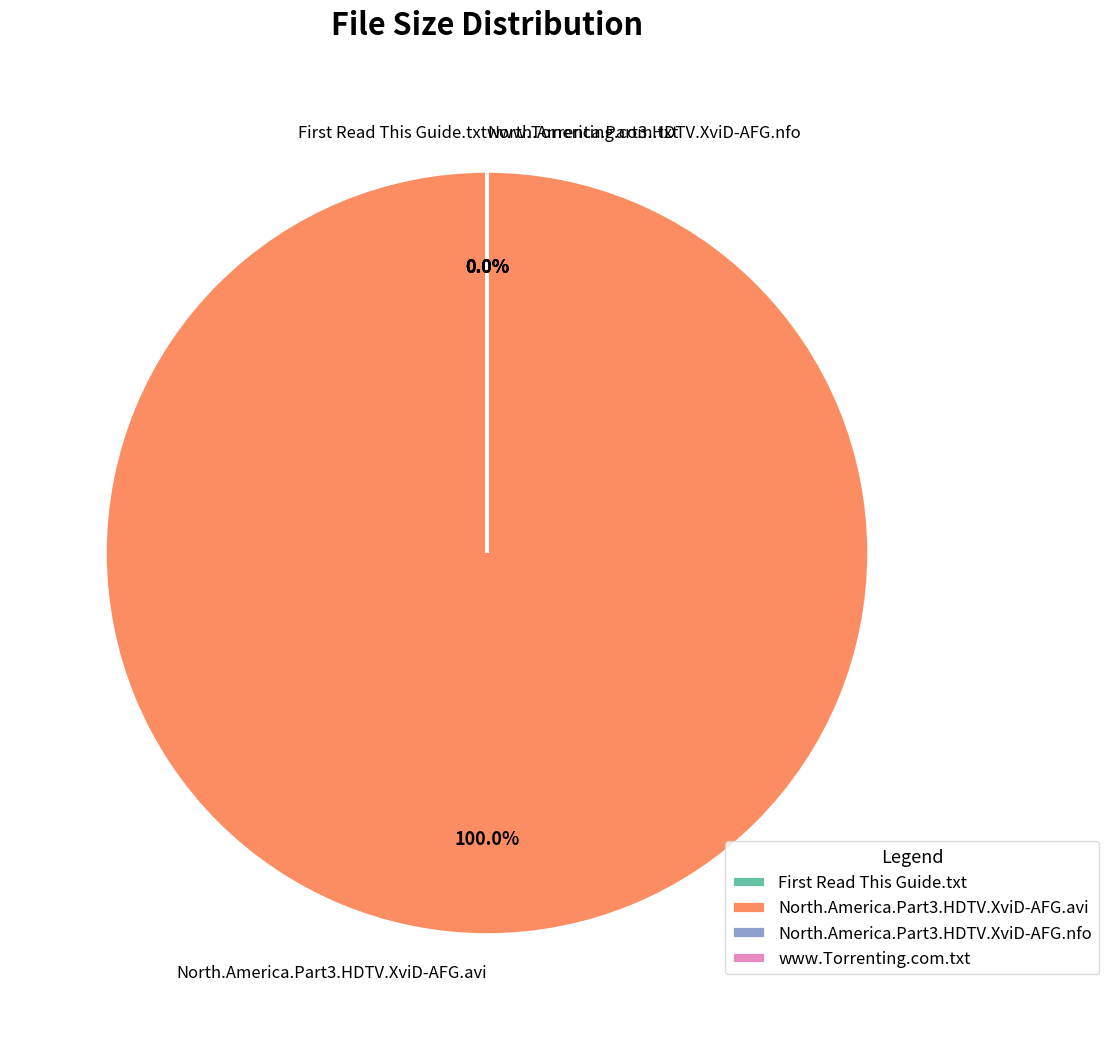

Does any single category account for the majority?

Yes